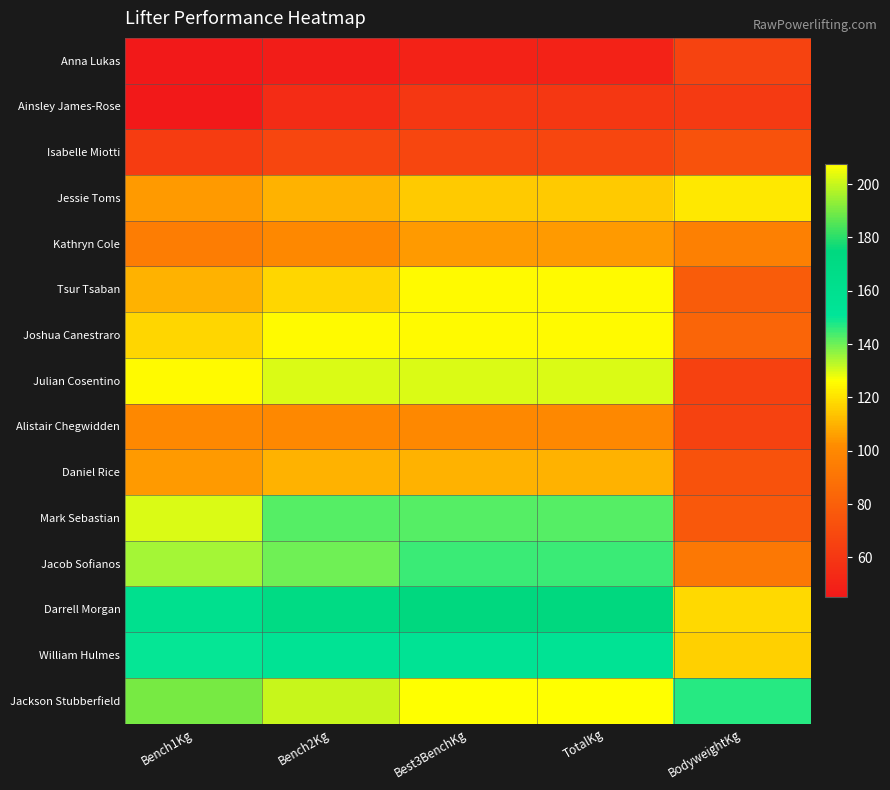

What is the maximum value shown in the chart?

207.5